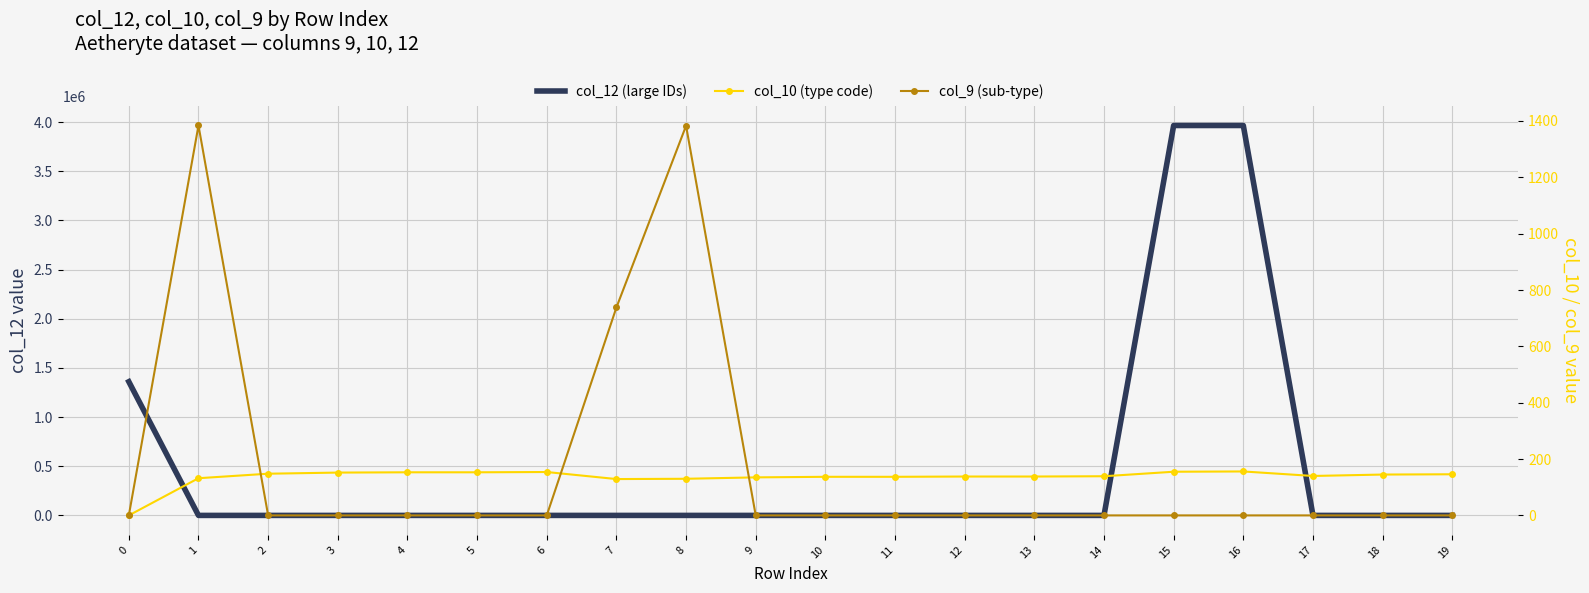

Between which two adjacent categories do col_9 (sub-type) and col_10 (type code) first intersect?

1 and 2